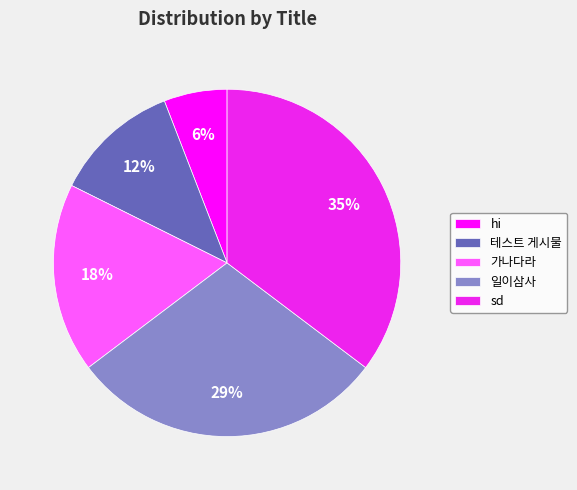

How many segments does this pie chart have?

5